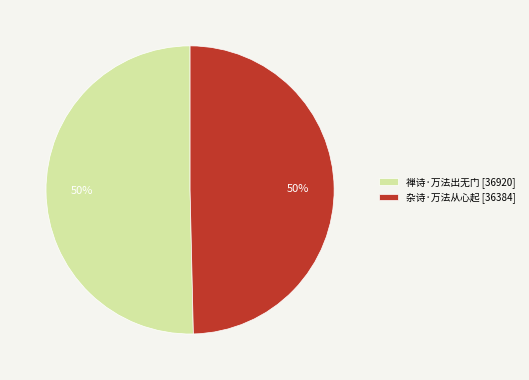

To the nearest percent, what portion does 杂诗·万法从心起 represent?

50%